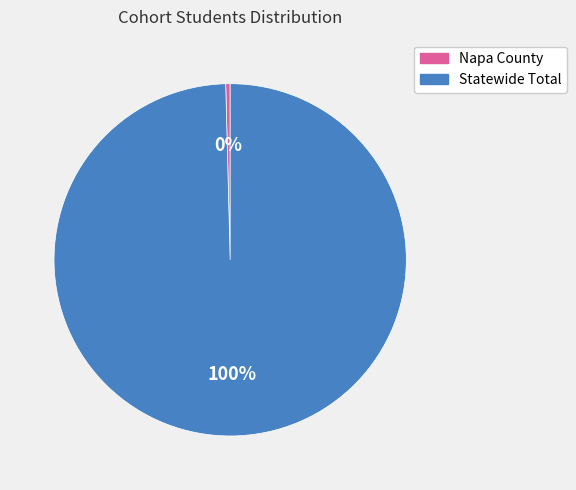

Does any single category account for the majority?

Yes